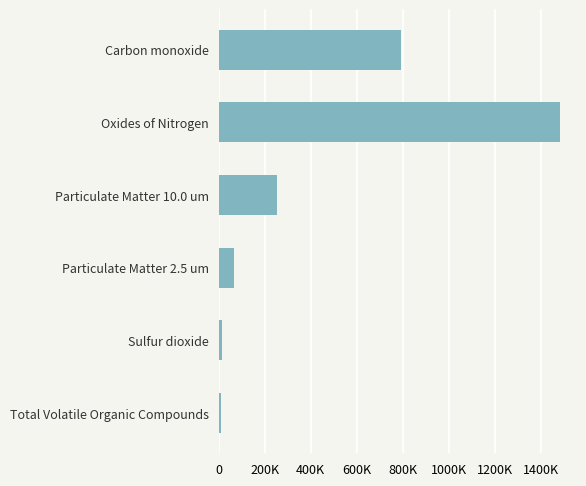

Does the chart contain any negative values?

No